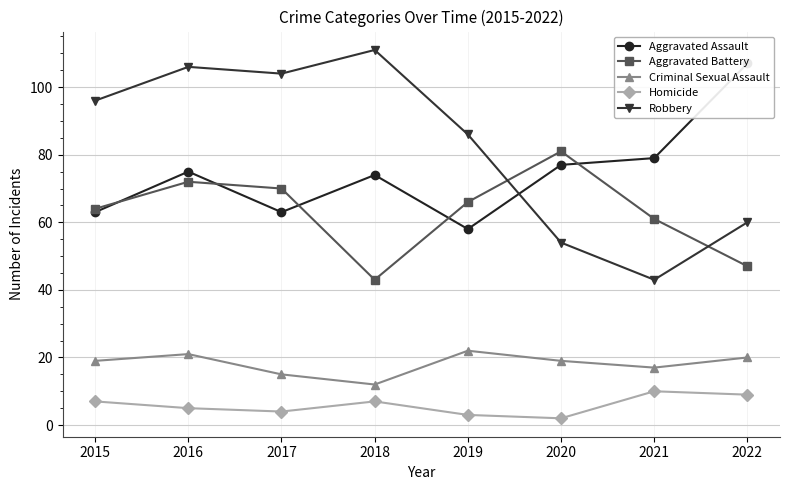

At which category does Criminal Sexual Assault reach its first local peak?

2016